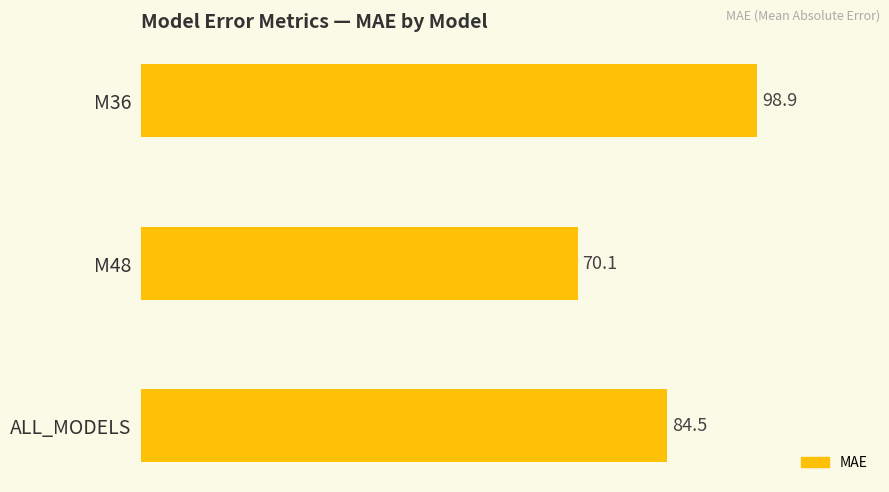

Is it true that the value at M36 is 174.2?

False